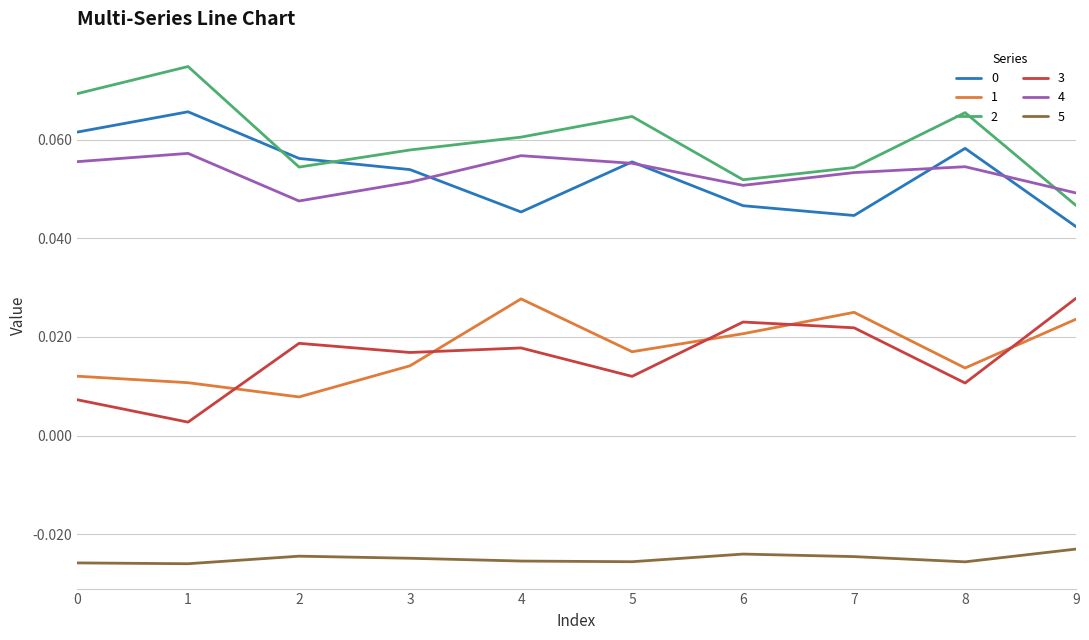

True or false: 0 and 5 cross at least once.

False